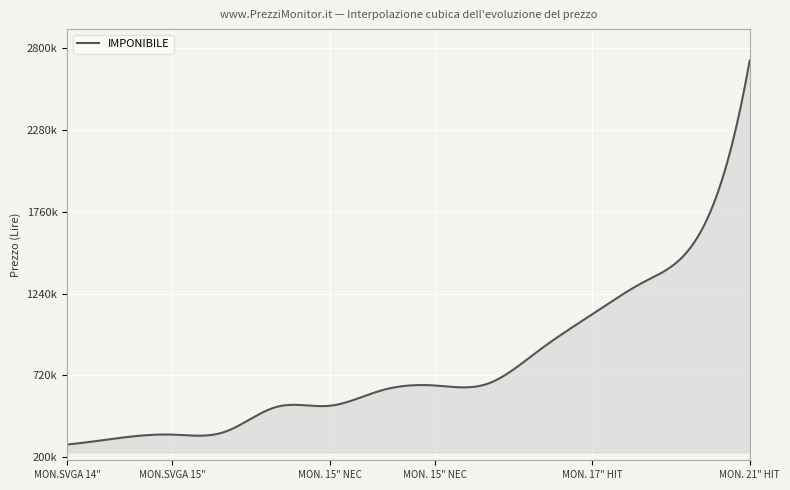

Does the chart display data point markers on the line(s)?

No